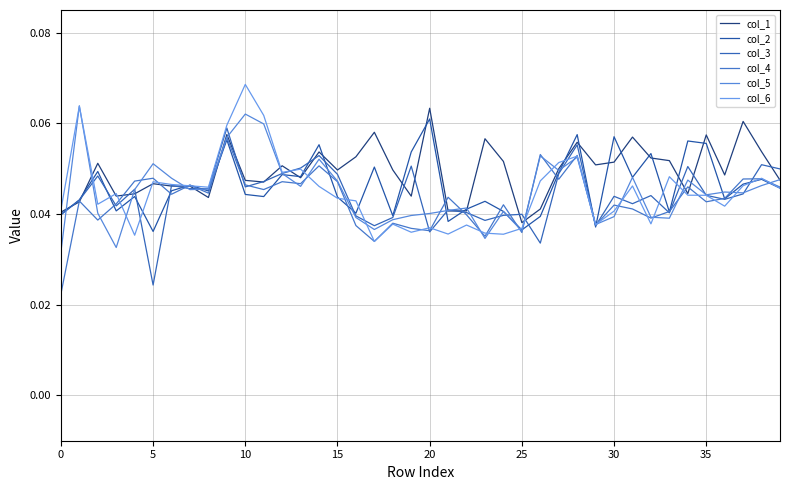

Is this an area chart (filled region under the line)?

No